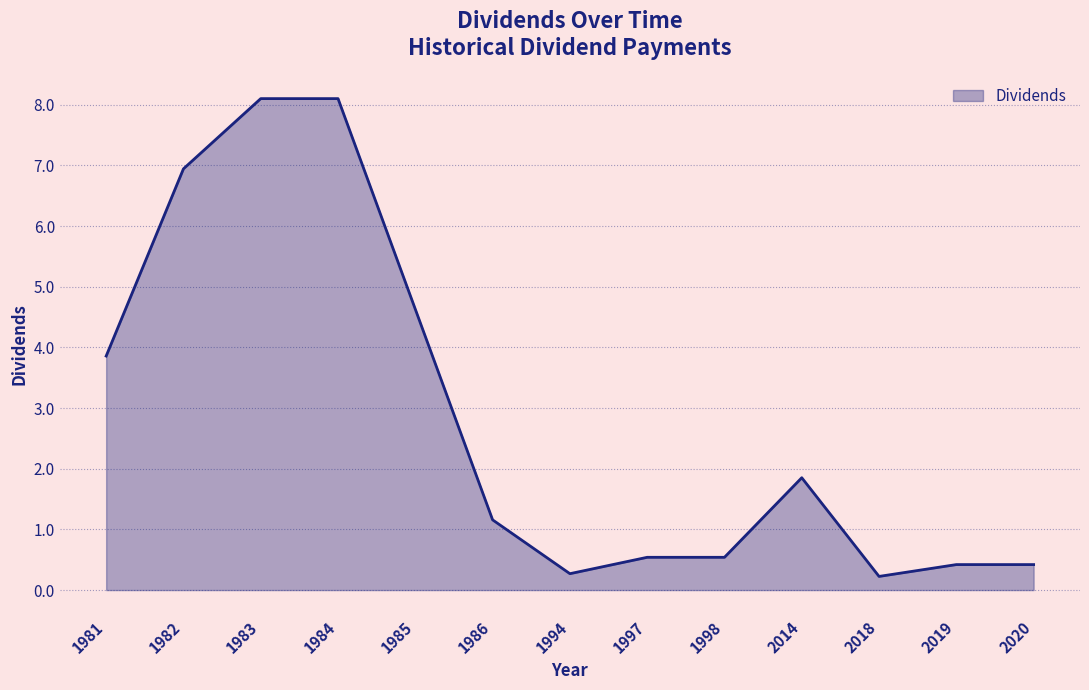

Is it true that the value at 1984 is 4.7?

False